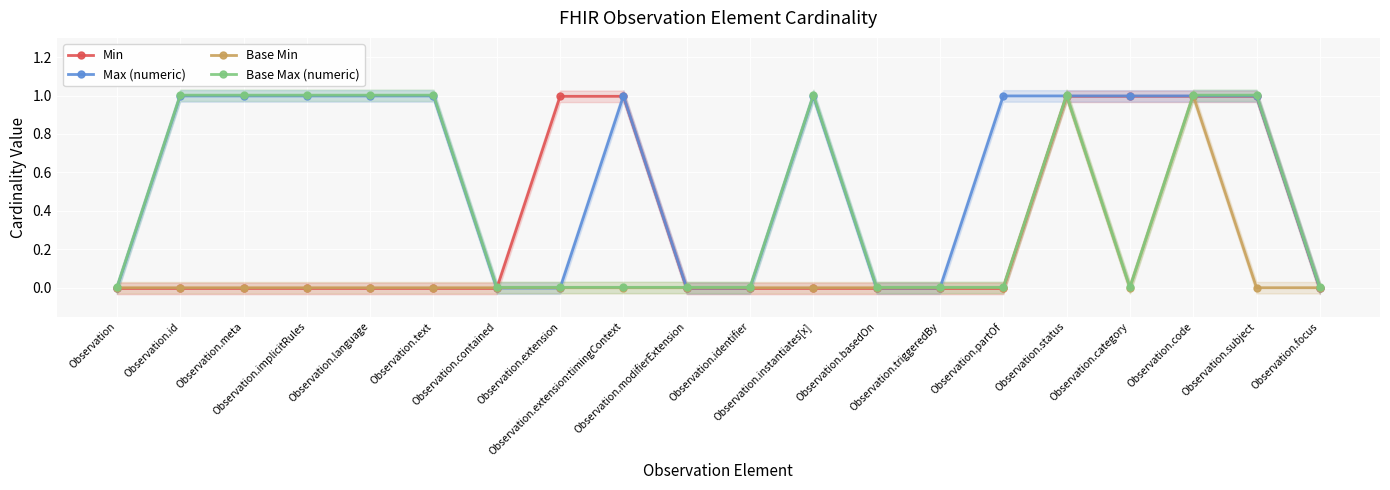

What is the sum of all Min values?

5.9